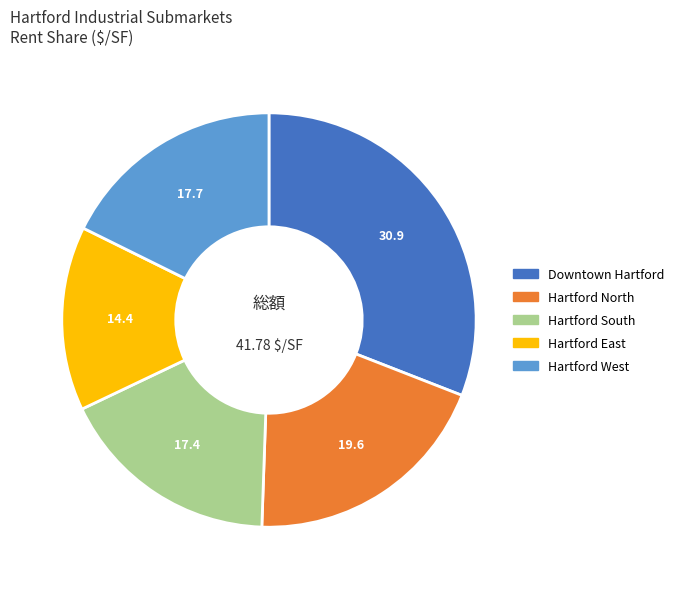

Is there a majority slice in this chart?

No